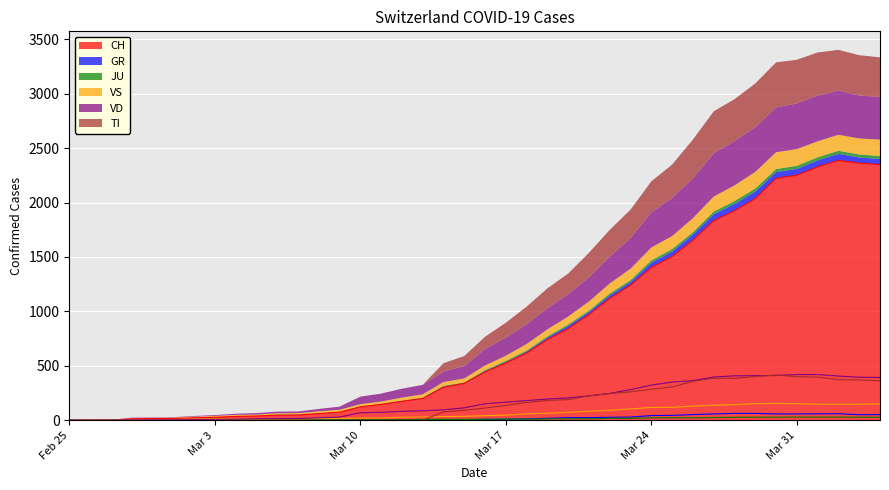

Which series changed the most between 2020-03-09 and 2020-03-11?

CH